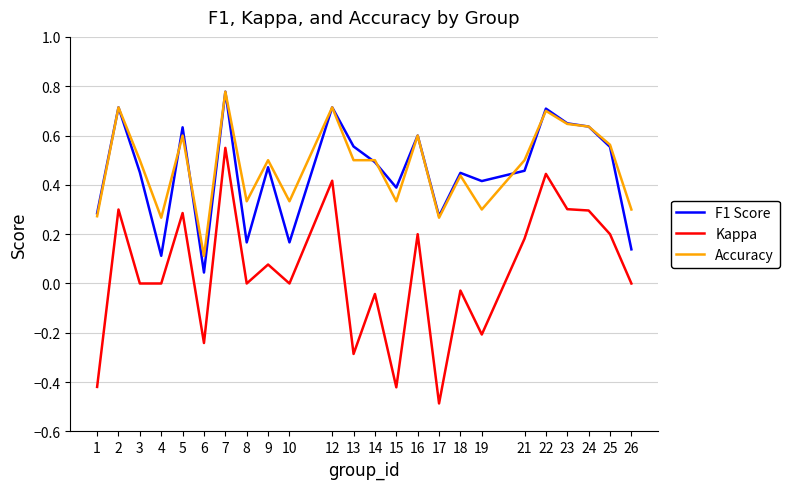

Rank the series at 8 from lowest to highest value.

Kappa, F1 Score, Accuracy